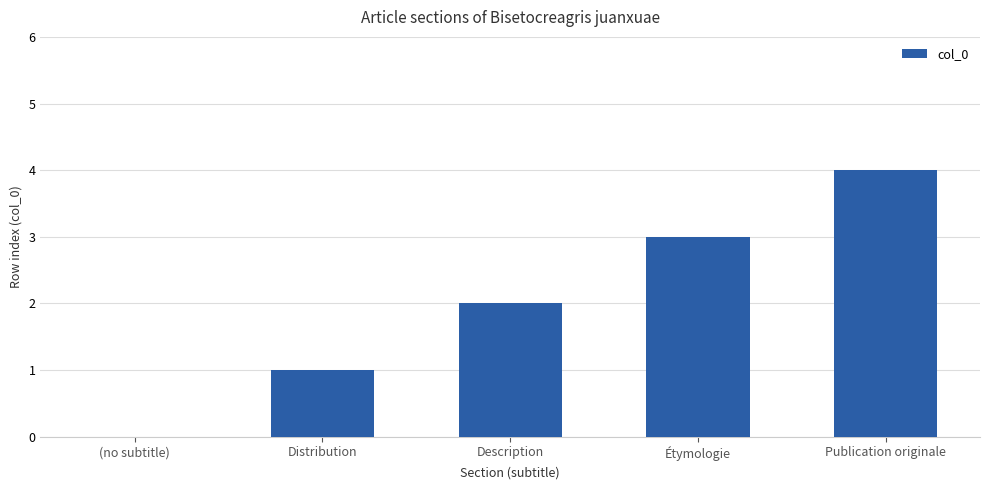

What is the maximum value shown in the chart?

4